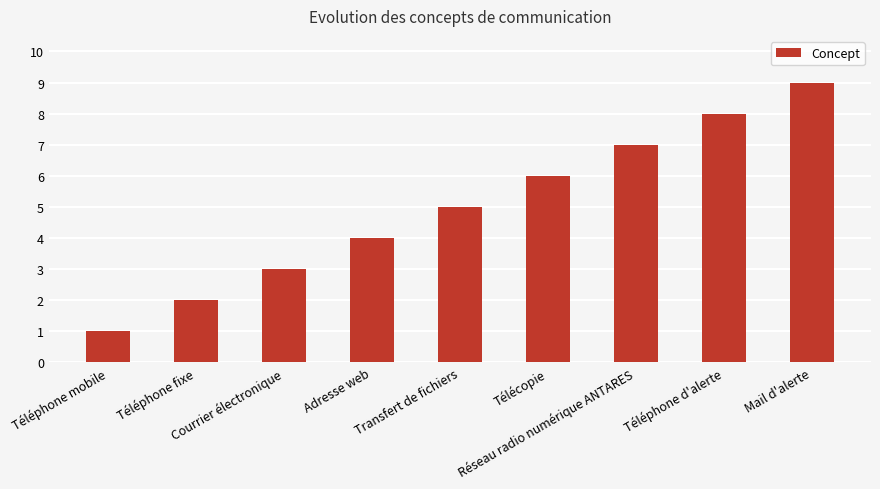

How many bars are there in total?

9